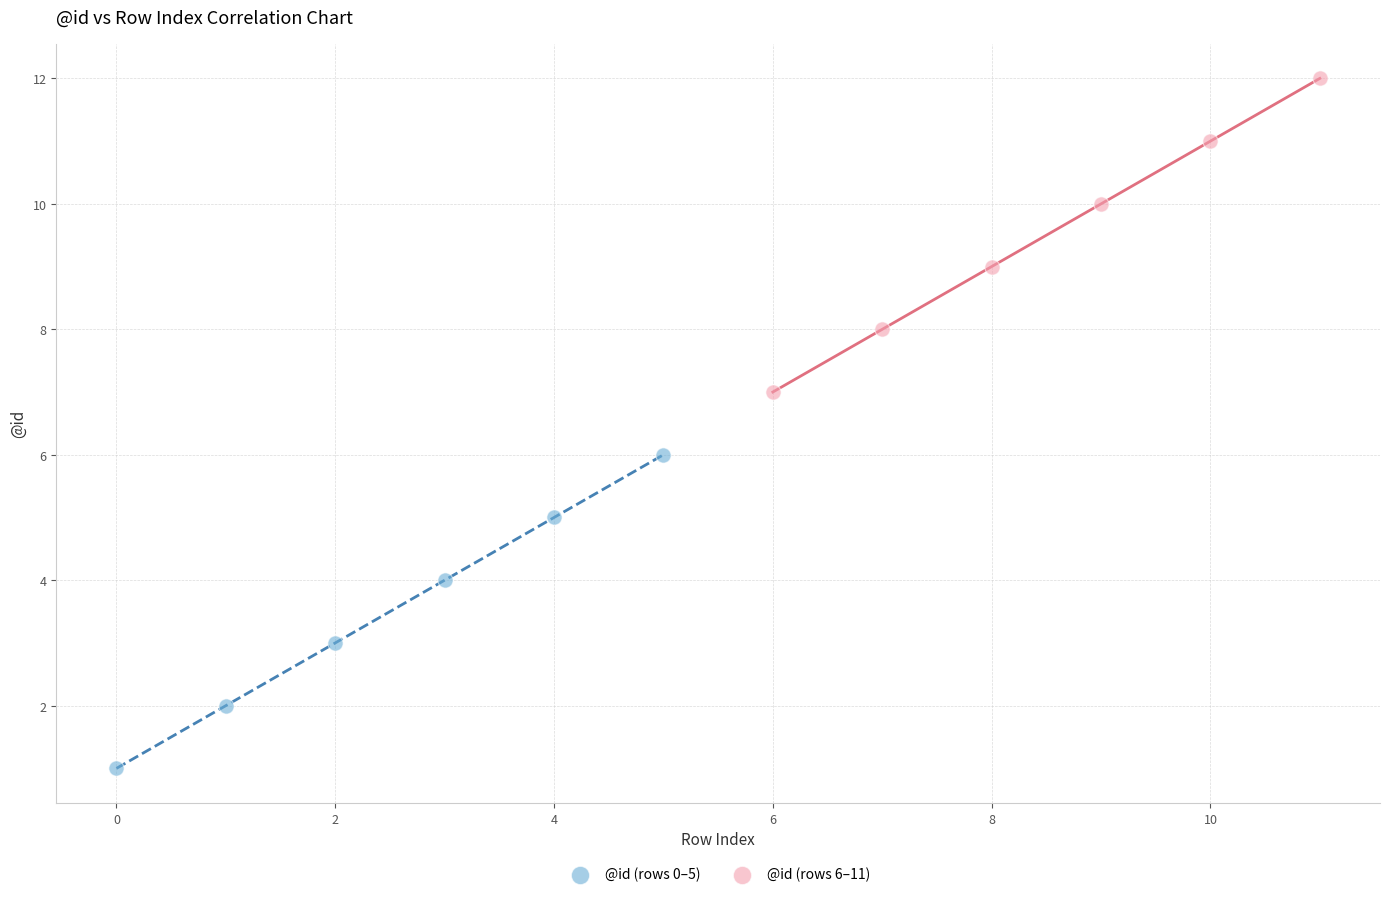

Which series contains the highest Y value?

@id (rows 6–11)